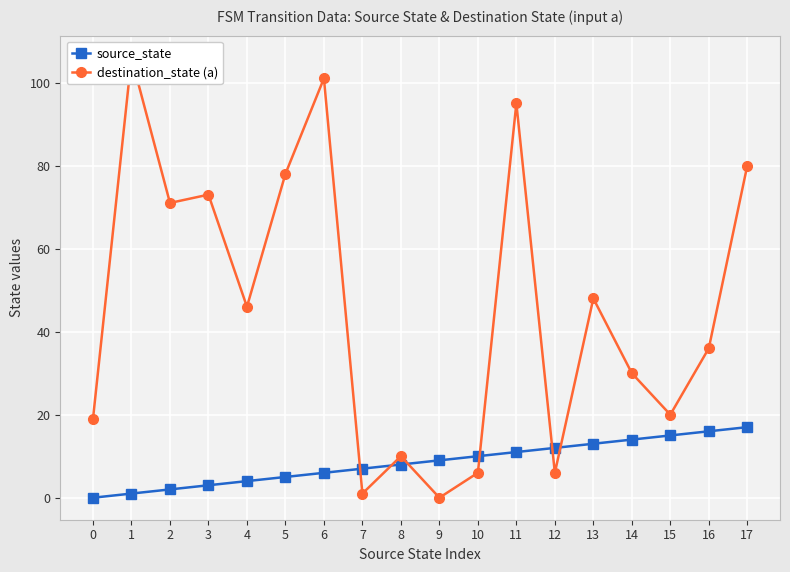

Reading left to right, transcribe all the data shown in this chart.

source_state: 0	1	2	3	4	5	6	7	8	9	10	11	12	13	14	15	16	17
destination_state (a): 19	106	71	73	46	78	101	1	10	0	6	95	6	48	30	20	36	80